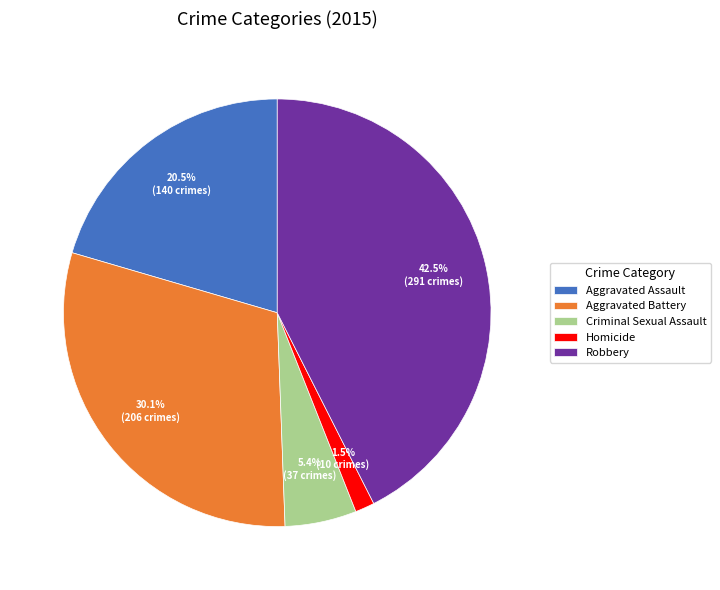

Which category has the biggest portion of the pie?

Robbery